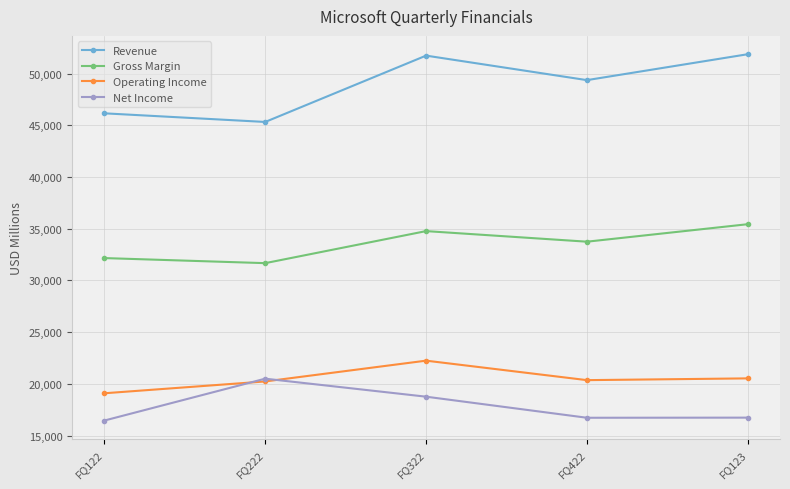

True or false: Operating Income has more than 1 points higher than both neighbors.

False